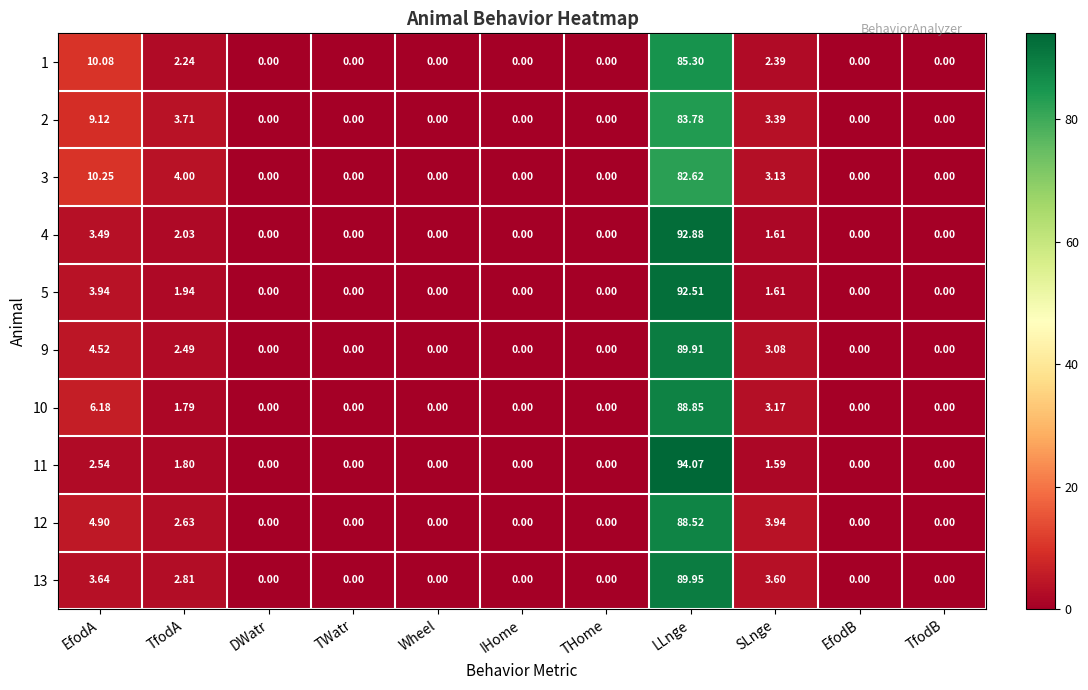

Which category has the highest value across all series?

LLnge